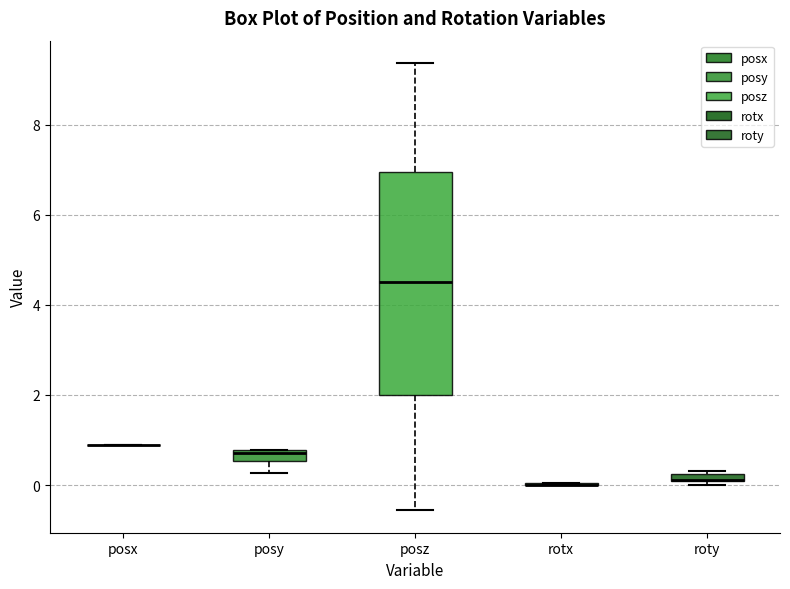

Which box is the tallest, from its lower edge to its upper edge?

posz